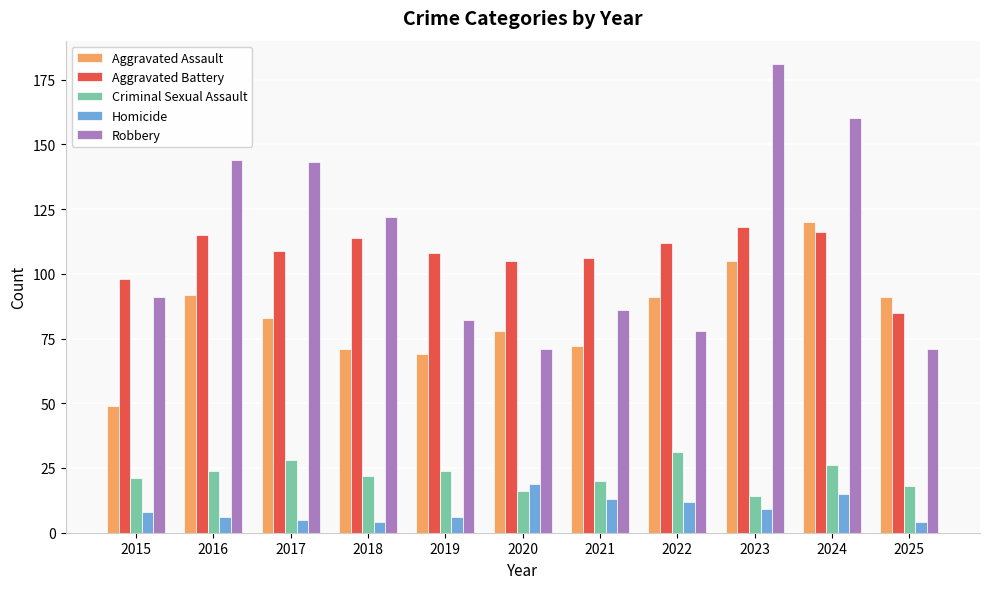

At 2025, list the series in order from smallest to largest.

Homicide, Criminal Sexual Assault, Robbery, Aggravated Battery, Aggravated Assault